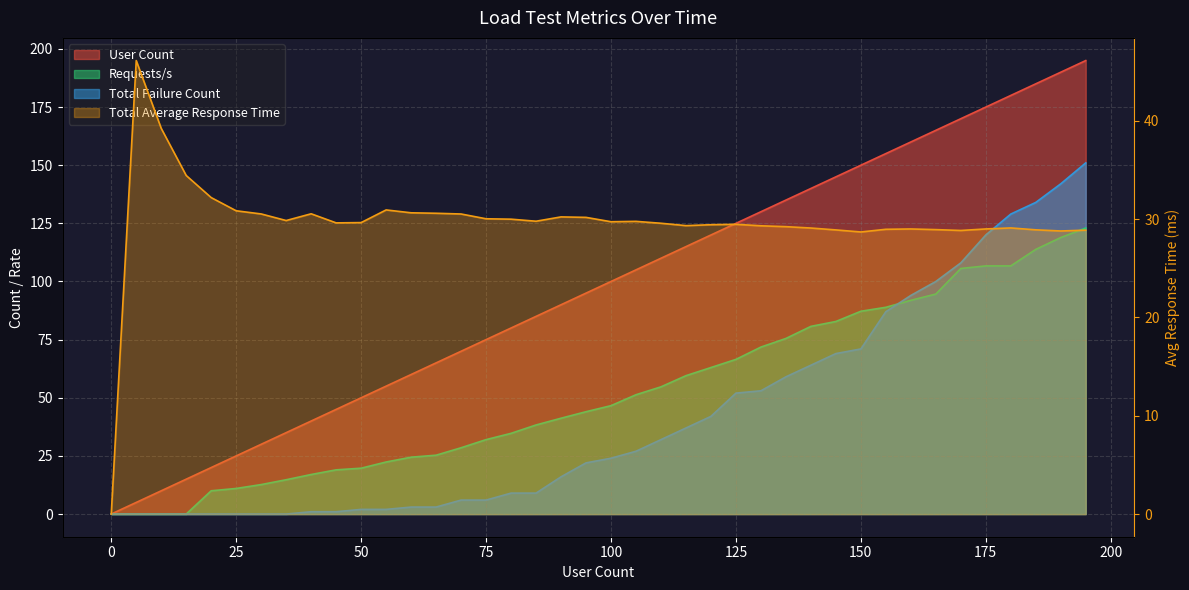

Rank the series by their maximum value, from highest to lowest.

User Count, Total Failure Count, Requests/s, Total Average Response Time